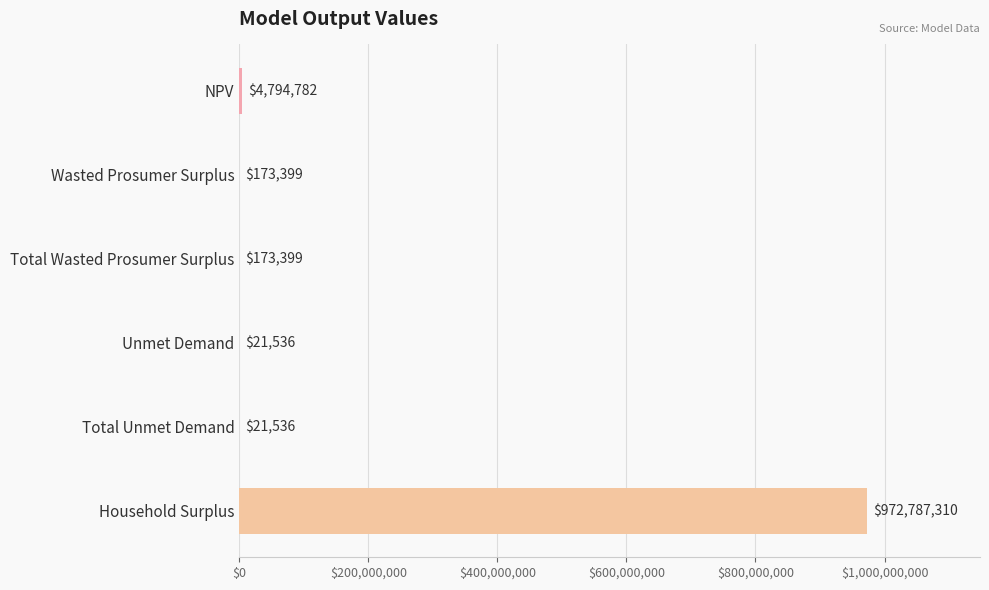

Where is the data nearest to the value 486404423?

NPV